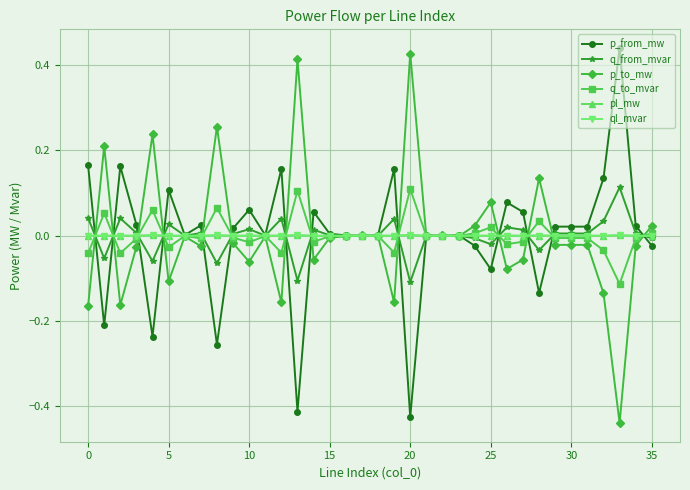

What are all the series names shown in the legend?

p_from_mw, q_from_mvar, p_to_mw, q_to_mvar, pl_mw, ql_mvar